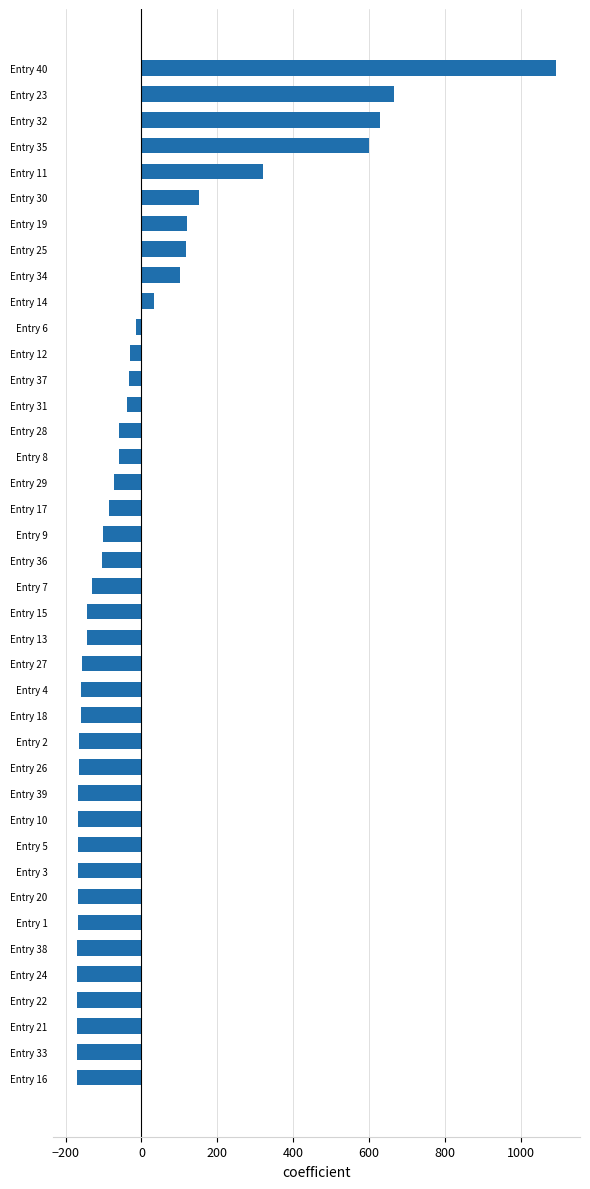

What is the greatest value displayed?

1093.8